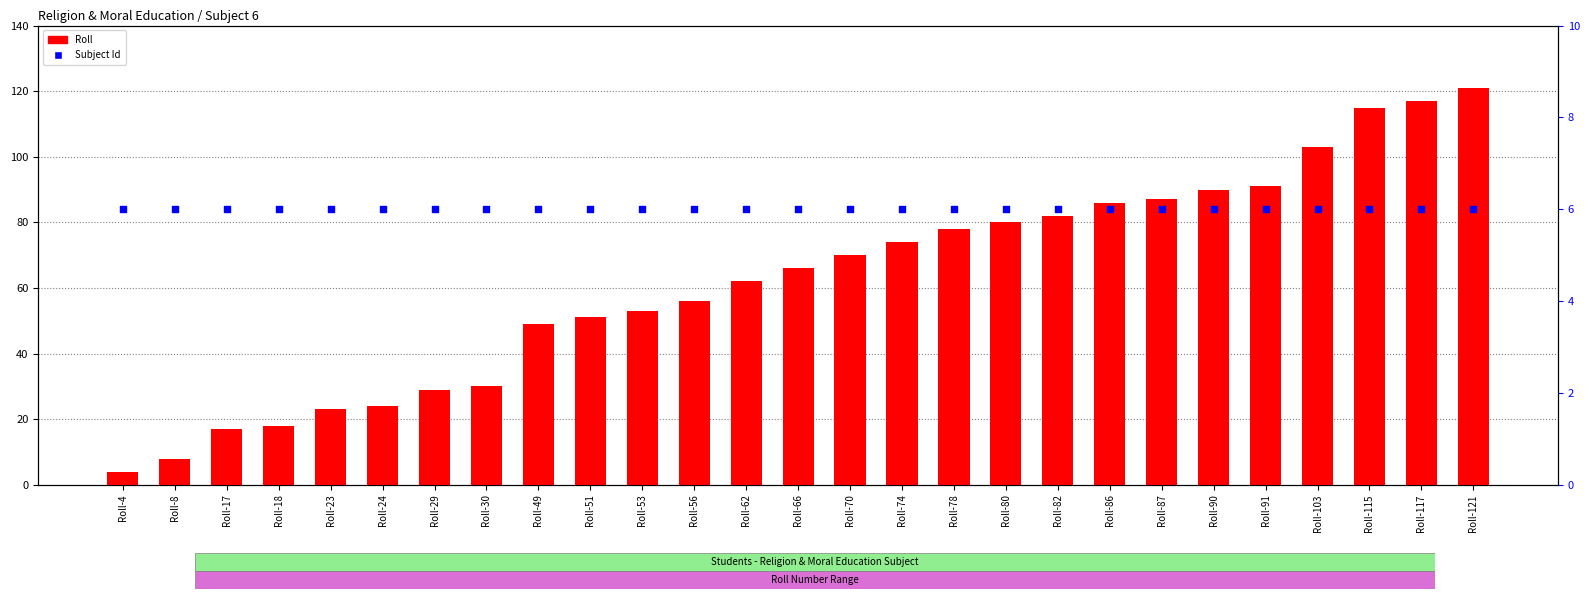

At how many categories does at least one series exceed 108?

3